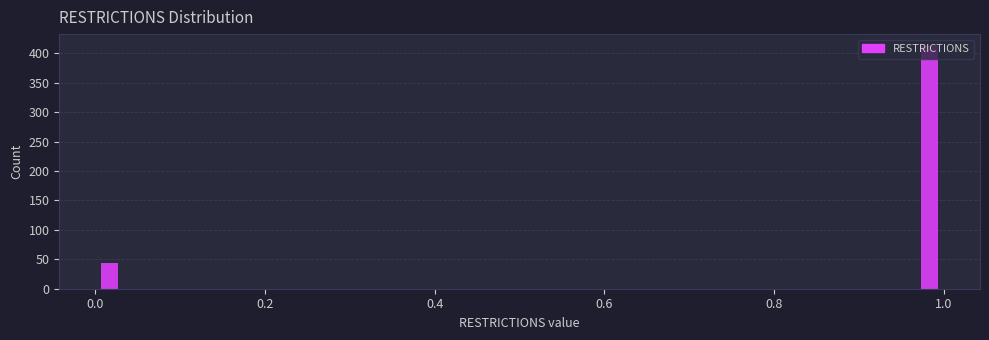

Read against the x-axis, roughly where is the centre of the tallest bar?

0.98